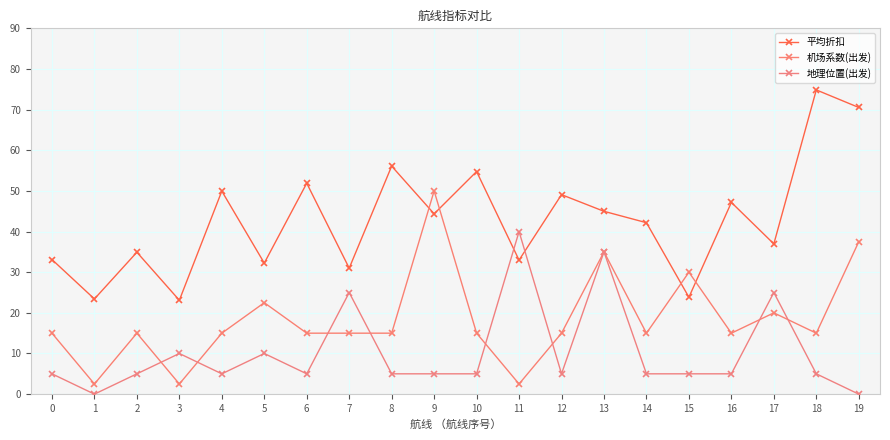

List the series in order of their overall mean, highest first.

平均折扣, 机场系数(出发), 地理位置(出发)